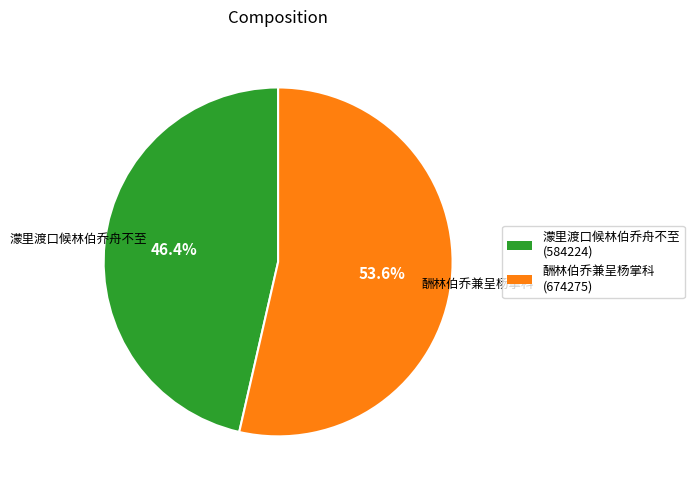

To the nearest percent, what is the combined percentage of 濛里渡口候林伯乔舟不至 and 酬林伯乔兼呈杨掌科?

100%